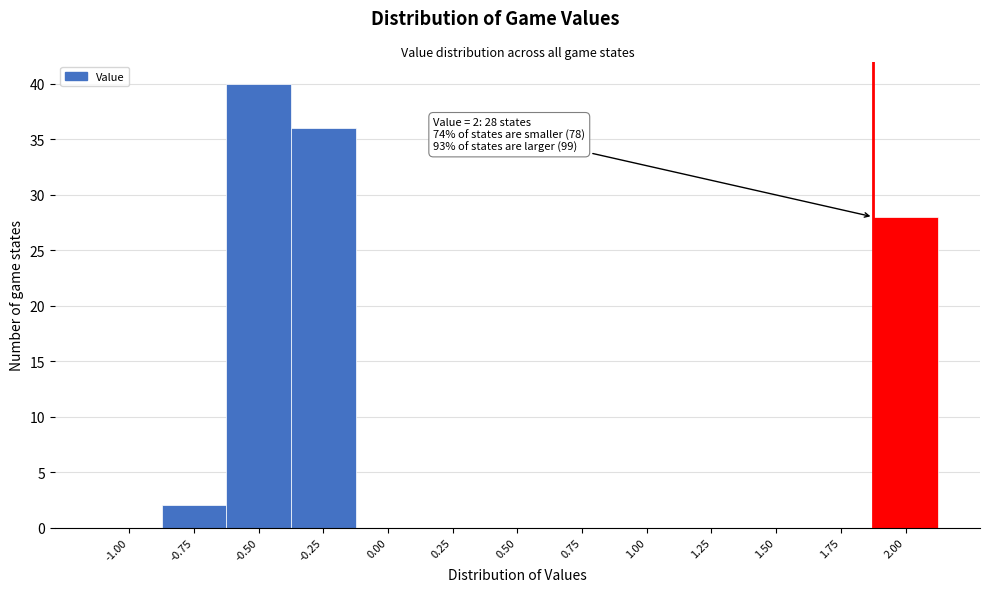

Reading right to left, transcribe all the data shown in this chart.

2.00=28	1.75=0	1.50=0	1.25=0	1.00=0	0.75=0	0.50=0	0.25=0	0.00=0	-0.25=36	-0.50=40	-0.75=2	-1.00=0